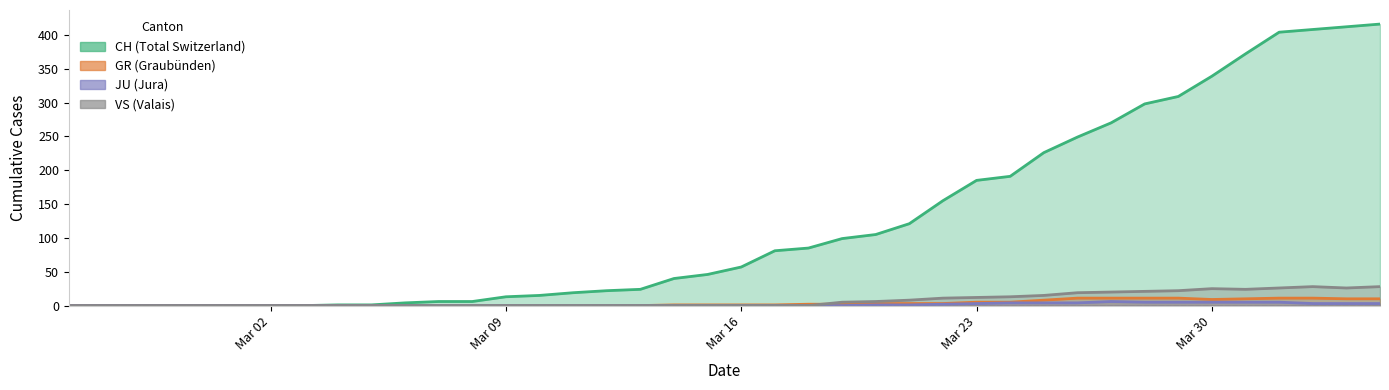

True or false: VS has more than 1 interior local peaks.

True